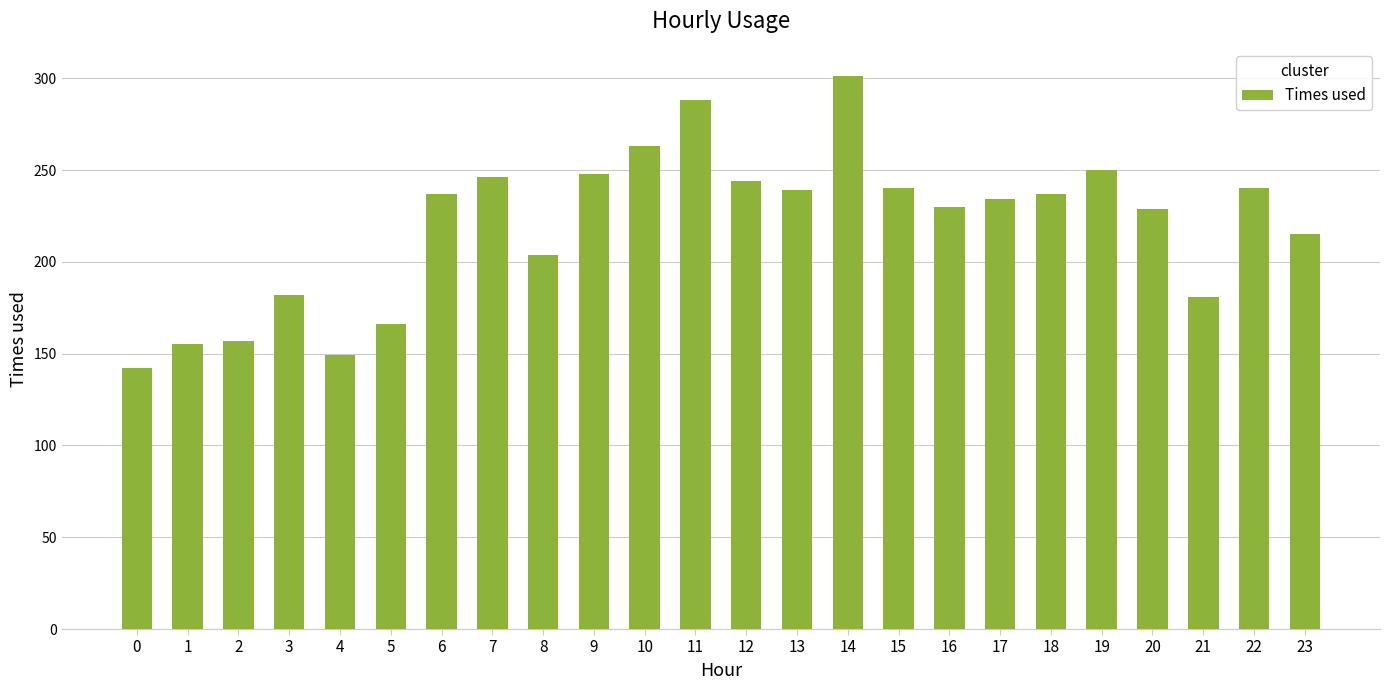

What is the change in value from 3 to 23?

+33